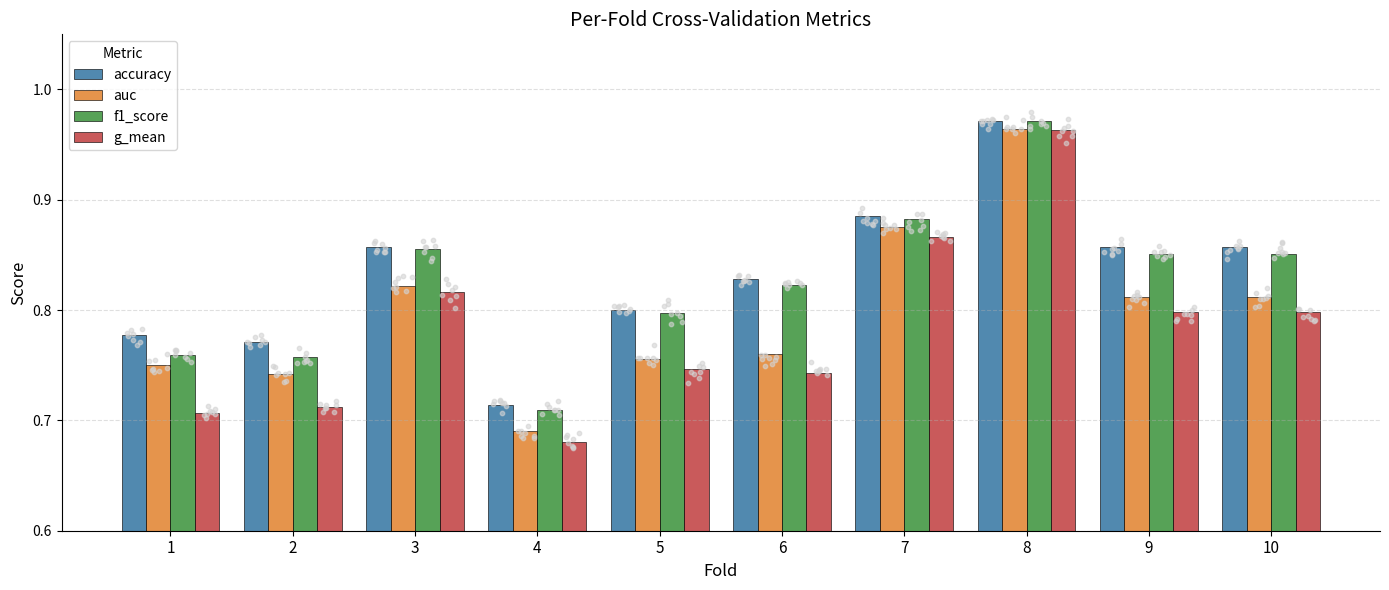

Which series has the widest spread of Y values?

g_mean